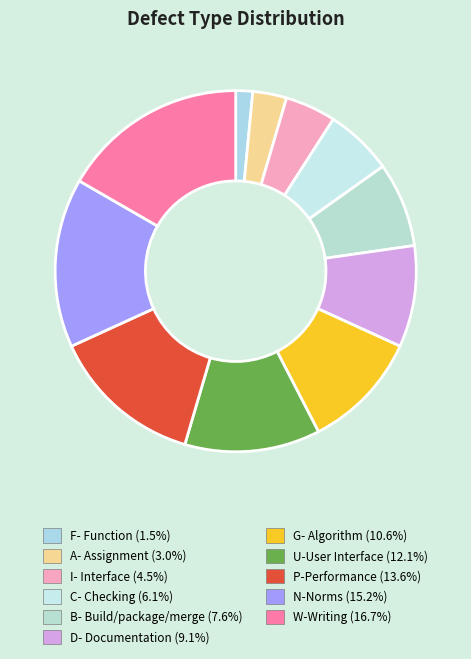

What percentage is the I- Interface slice, to the nearest percent?

5%